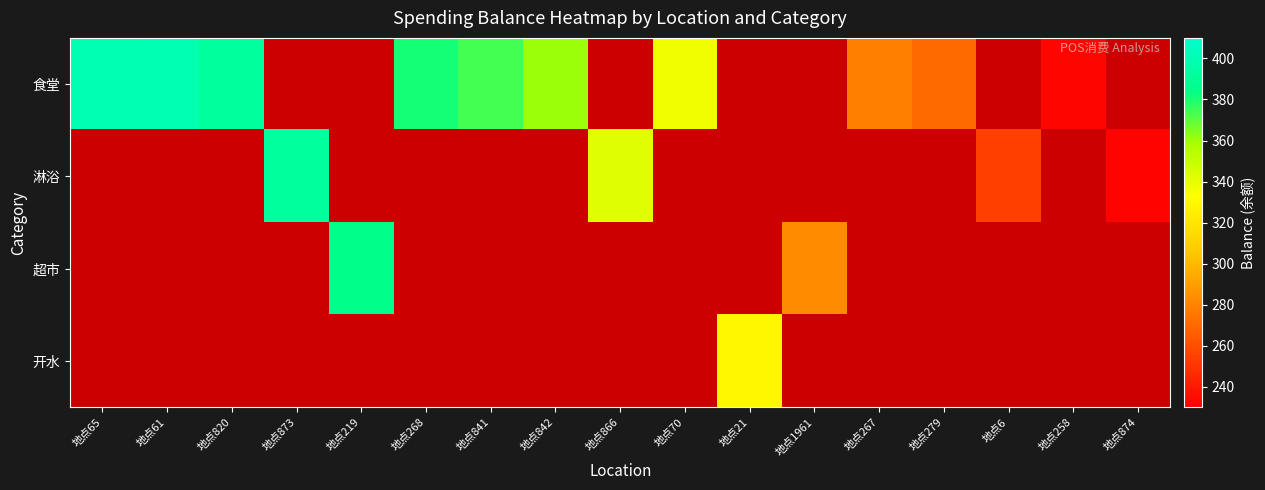

The 超市 series shows 1.6 at 地点874. True or false?

False